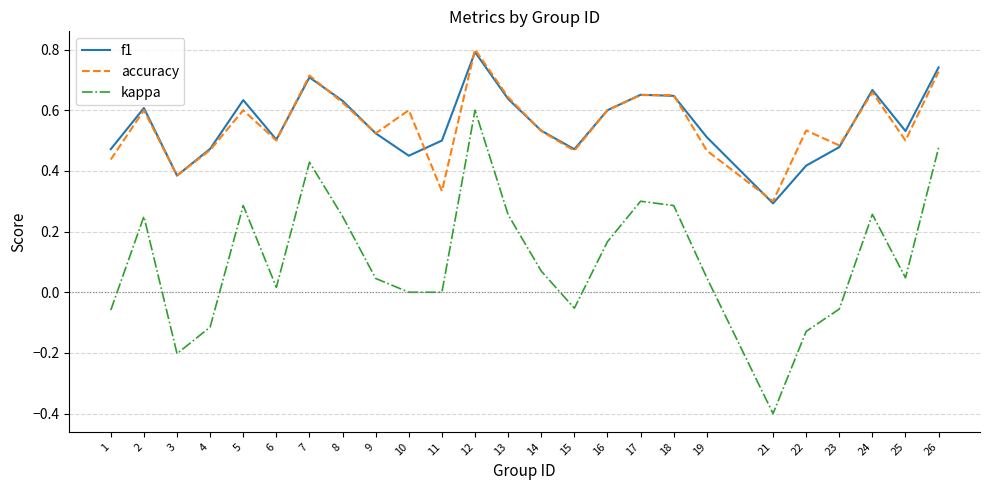

The accuracy series shows 0.1 at 21. True or false?

False